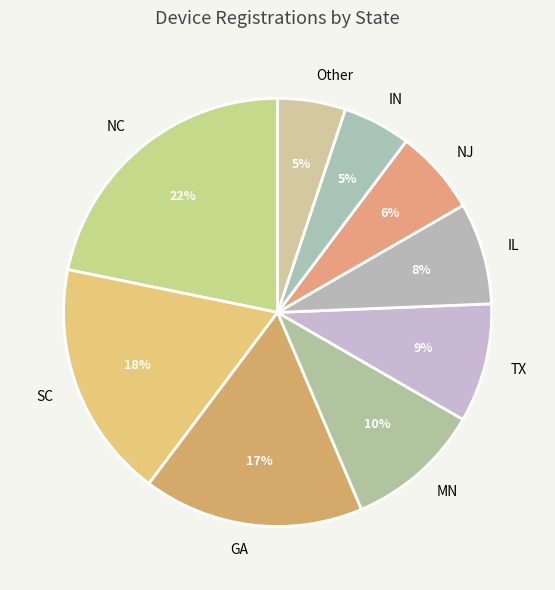

Is it true that Other is 18% of the pie?

False